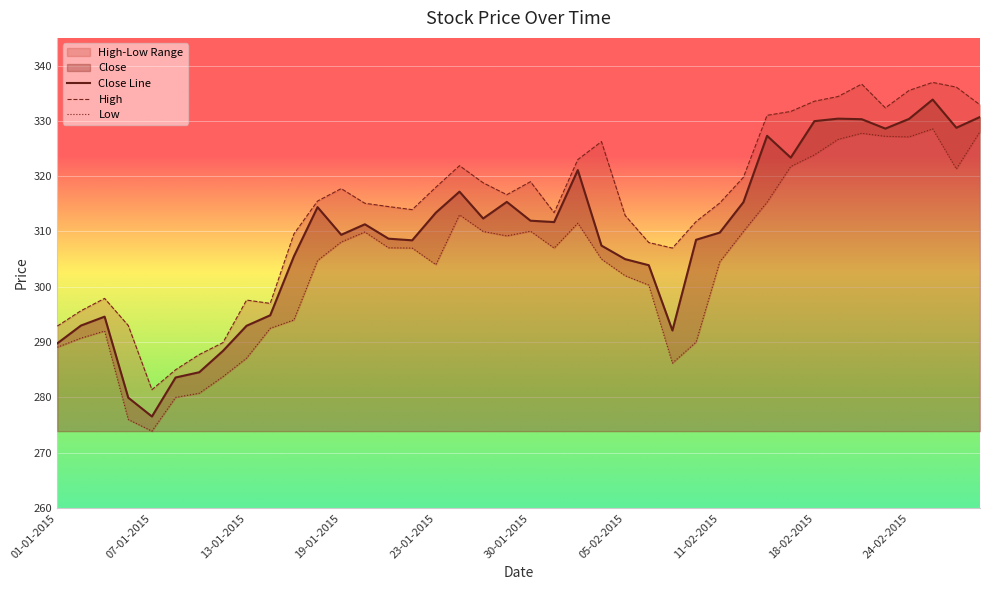

True or false: Close has more than 0 points higher than both neighbors.

True